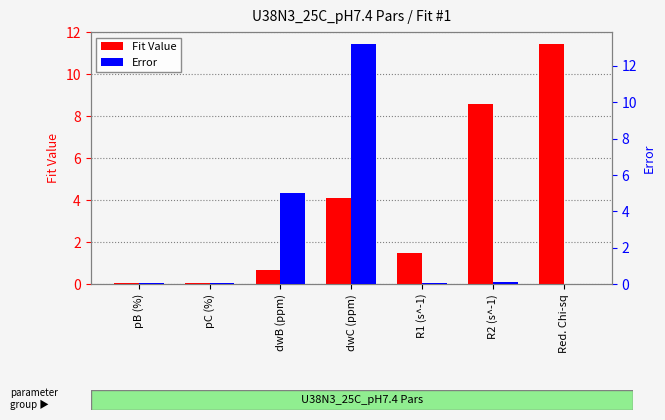

How many bars are there in each group?

2